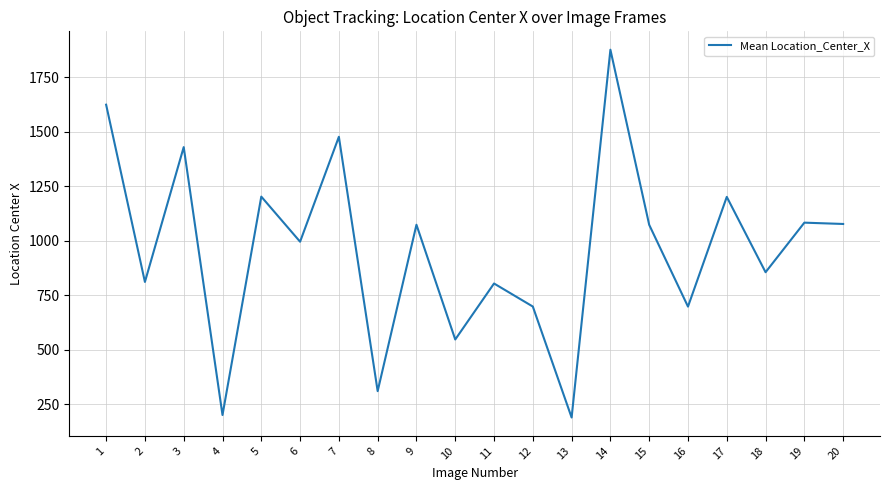

Is it true that the value at 11 is 803.4?

True